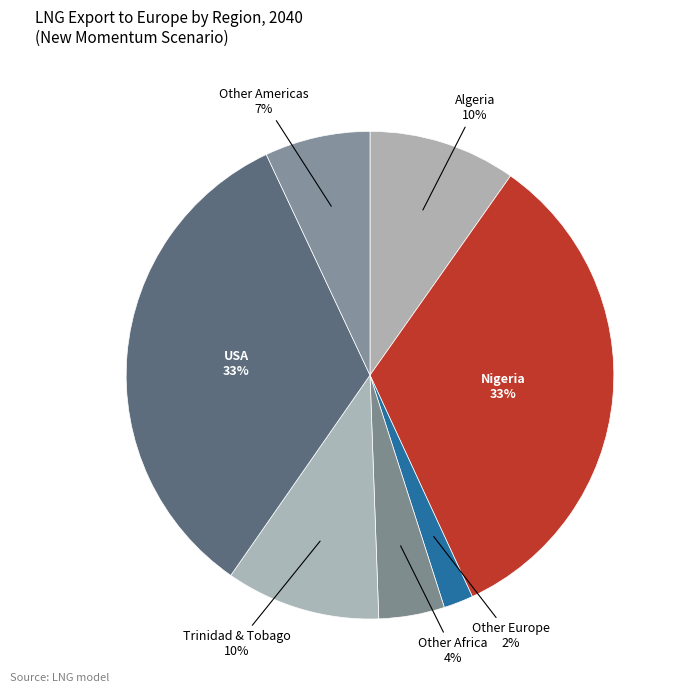

To the nearest percent, what percentage of the pie is USA?

33%